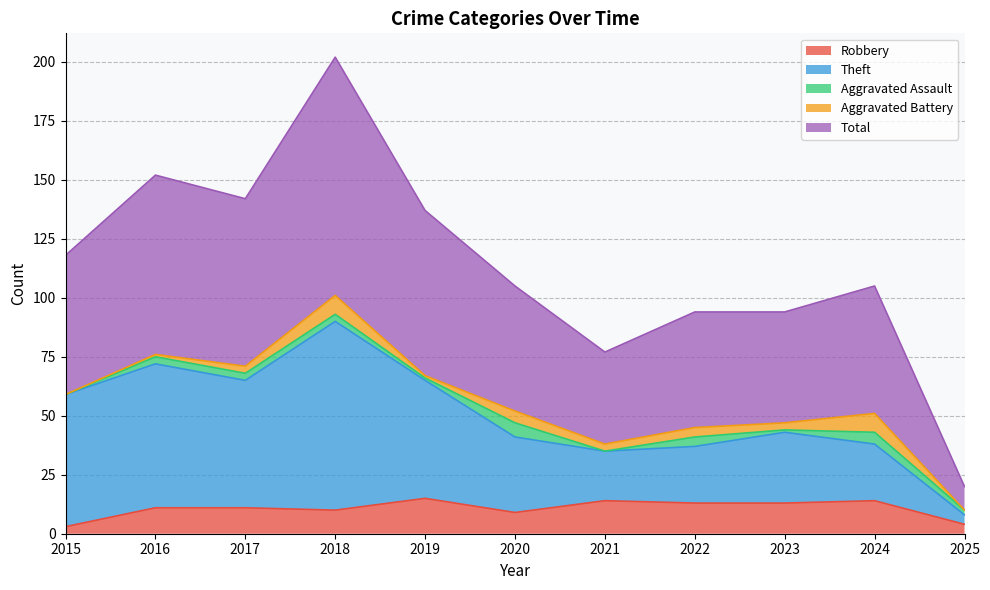

Is the value of Total at 2022 greater than the value of Robbery at 2023?

Yes